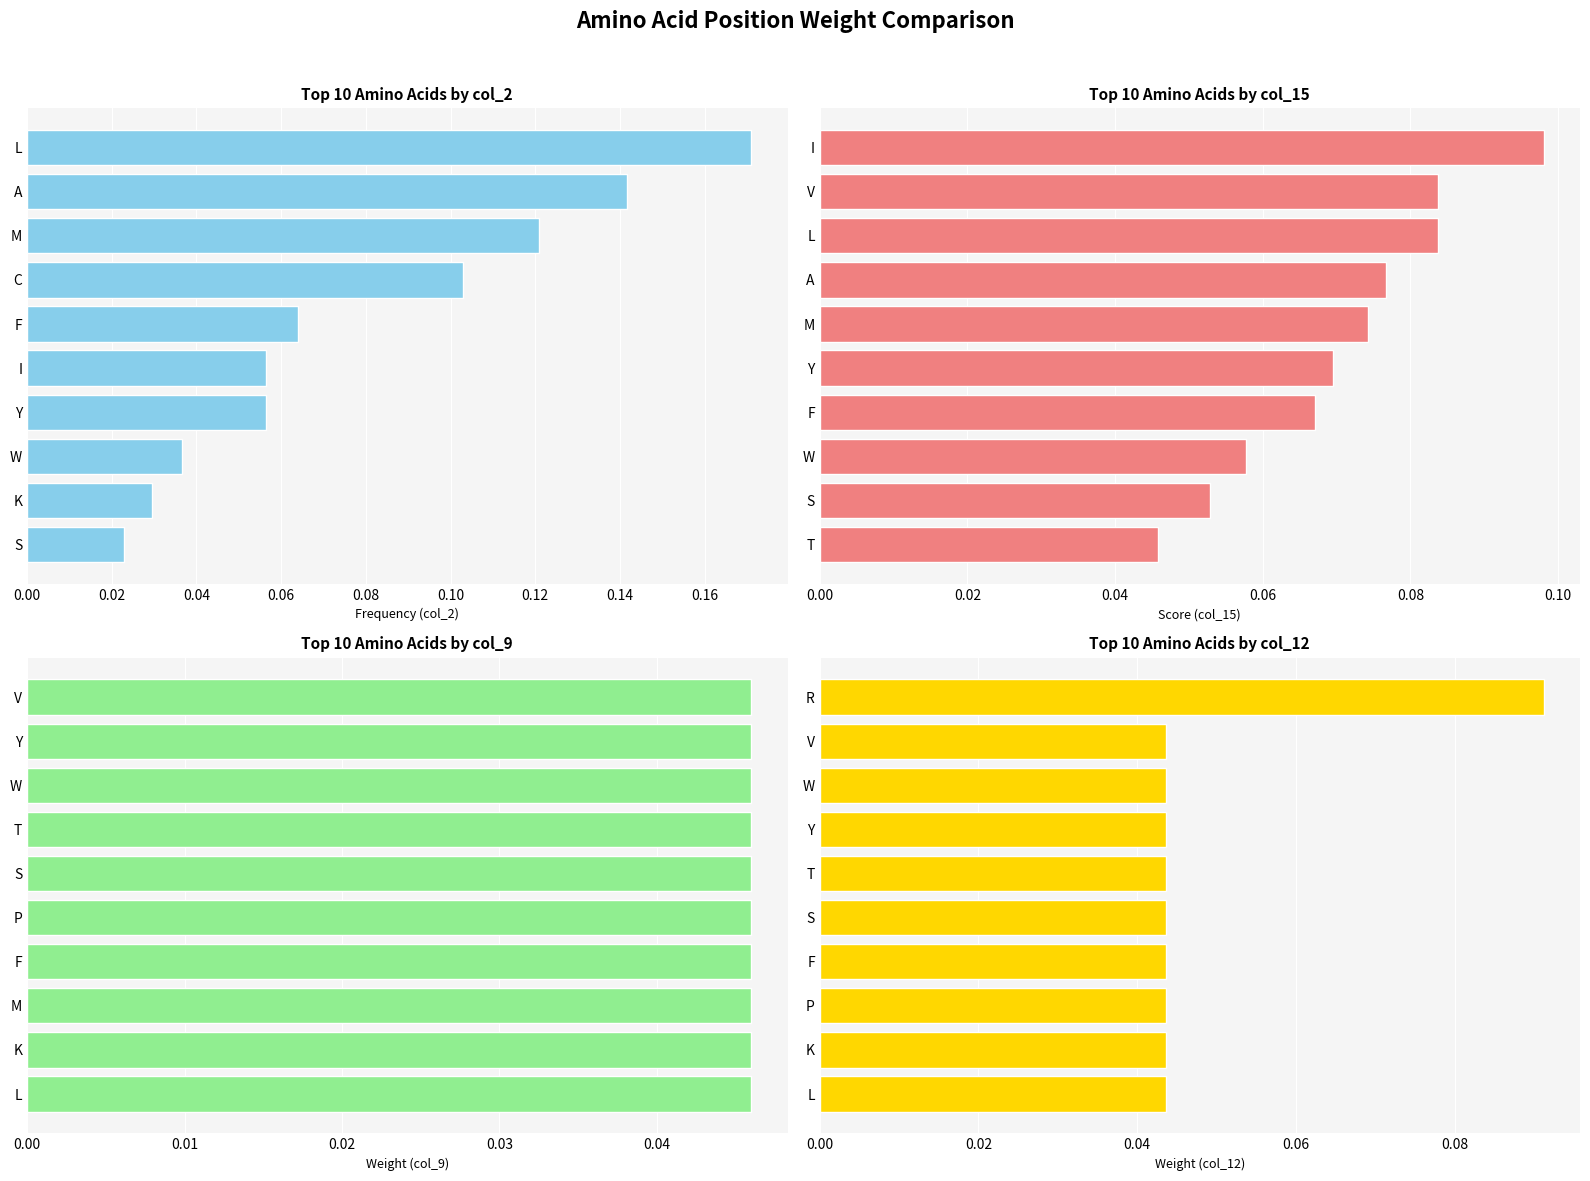

Is the value of col_2 at 0.08 greater than the value of col_9 at 0.00?

No